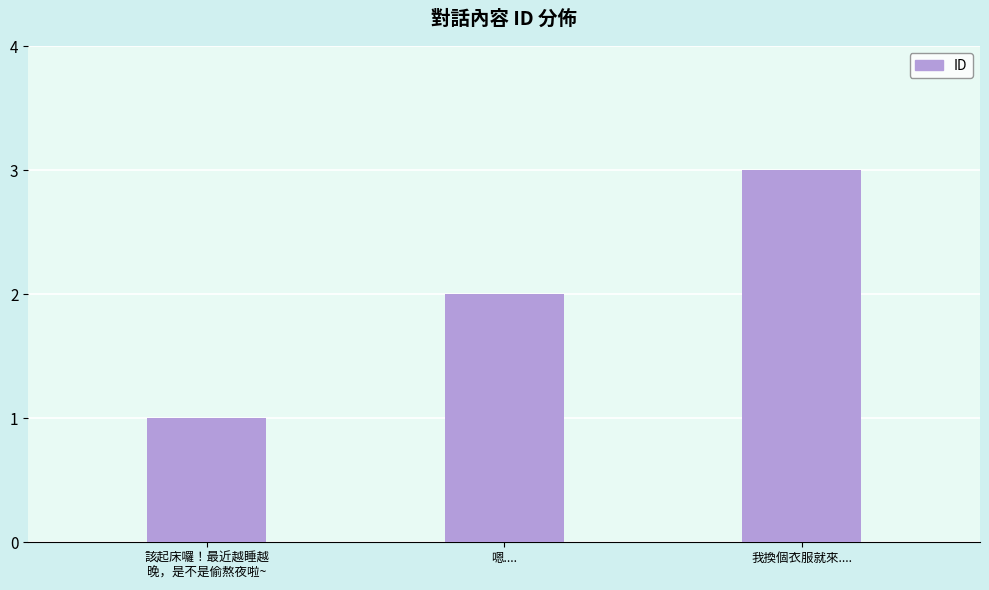

What is the difference between the maximum and minimum values?

2